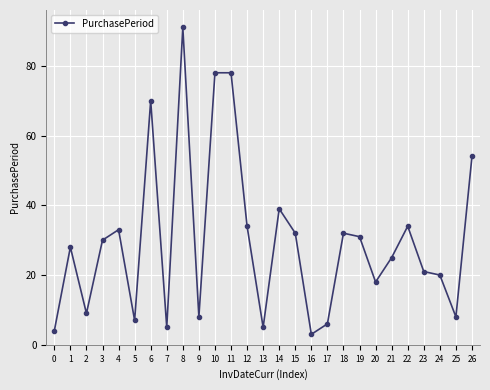

Reading left to right, what are all the values shown in this chart?

4	28	9	30	33	7	70	5	91	8	78	78	34	5	39	32	3	6	32	31	18	25	34	21	20	8	54